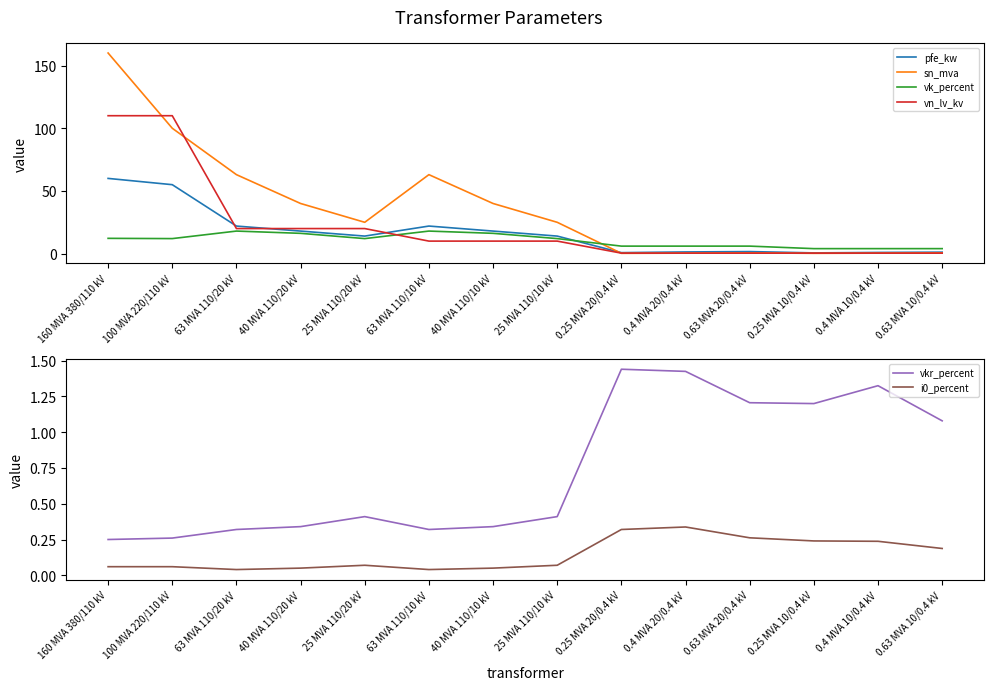

Reading right to left, extract all data points from this chart.

pfe_kw: 0.63 MVA 10/0.4 kV=1.2	0.4 MVA 10/0.4 kV=0.9	0.25 MVA 10/0.4 kV=0.6	0.63 MVA 20/0.4 kV=1.6	0.4 MVA 20/0.4 kV=1.4	0.25 MVA 20/0.4 kV=0.8	25 MVA 110/10 kV=14.0	40 MVA 110/10 kV=18.0	63 MVA 110/10 kV=22.0	25 MVA 110/20 kV=14.0	40 MVA 110/20 kV=18.0	63 MVA 110/20 kV=22.0	100 MVA 220/110 kV=55.0	160 MVA 380/110 kV=60.0
sn_mva: 0.63 MVA 10/0.4 kV=0.6	0.4 MVA 10/0.4 kV=0.4	0.25 MVA 10/0.4 kV=0.2	0.63 MVA 20/0.4 kV=0.6	0.4 MVA 20/0.4 kV=0.4	0.25 MVA 20/0.4 kV=0.2	25 MVA 110/10 kV=25.0	40 MVA 110/10 kV=40.0	63 MVA 110/10 kV=63.0	25 MVA 110/20 kV=25.0	40 MVA 110/20 kV=40.0	63 MVA 110/20 kV=63.0	100 MVA 220/110 kV=100.0	160 MVA 380/110 kV=160.0
vk_percent: 0.63 MVA 10/0.4 kV=4.0	0.4 MVA 10/0.4 kV=4.0	0.25 MVA 10/0.4 kV=4.0	0.63 MVA 20/0.4 kV=6.0	0.4 MVA 20/0.4 kV=6.0	0.25 MVA 20/0.4 kV=6.0	25 MVA 110/10 kV=12.0	40 MVA 110/10 kV=16.2	63 MVA 110/10 kV=18.0	25 MVA 110/20 kV=12.0	40 MVA 110/20 kV=16.2	63 MVA 110/20 kV=18.0	100 MVA 220/110 kV=12.0	160 MVA 380/110 kV=12.2
vn_lv_kv: 0.63 MVA 10/0.4 kV=0.4	0.4 MVA 10/0.4 kV=0.4	0.25 MVA 10/0.4 kV=0.4	0.63 MVA 20/0.4 kV=0.4	0.4 MVA 20/0.4 kV=0.4	0.25 MVA 20/0.4 kV=0.4	25 MVA 110/10 kV=10.0	40 MVA 110/10 kV=10.0	63 MVA 110/10 kV=10.0	25 MVA 110/20 kV=20.0	40 MVA 110/20 kV=20.0	63 MVA 110/20 kV=20.0	100 MVA 220/110 kV=110.0	160 MVA 380/110 kV=110.0
vkr_percent: 0.63 MVA 10/0.4 kV=1.1	0.4 MVA 10/0.4 kV=1.3	0.25 MVA 10/0.4 kV=1.2	0.63 MVA 20/0.4 kV=1.2	0.4 MVA 20/0.4 kV=1.4	0.25 MVA 20/0.4 kV=1.4	25 MVA 110/10 kV=0.4	40 MVA 110/10 kV=0.3	63 MVA 110/10 kV=0.3	25 MVA 110/20 kV=0.4	40 MVA 110/20 kV=0.3	63 MVA 110/20 kV=0.3	100 MVA 220/110 kV=0.3	160 MVA 380/110 kV=0.2
i0_percent: 0.63 MVA 10/0.4 kV=0.2	0.4 MVA 10/0.4 kV=0.2	0.25 MVA 10/0.4 kV=0.2	0.63 MVA 20/0.4 kV=0.3	0.4 MVA 20/0.4 kV=0.3	0.25 MVA 20/0.4 kV=0.3	25 MVA 110/10 kV=0.1	40 MVA 110/10 kV=0.1	63 MVA 110/10 kV=0.0	25 MVA 110/20 kV=0.1	40 MVA 110/20 kV=0.1	63 MVA 110/20 kV=0.0	100 MVA 220/110 kV=0.1	160 MVA 380/110 kV=0.1